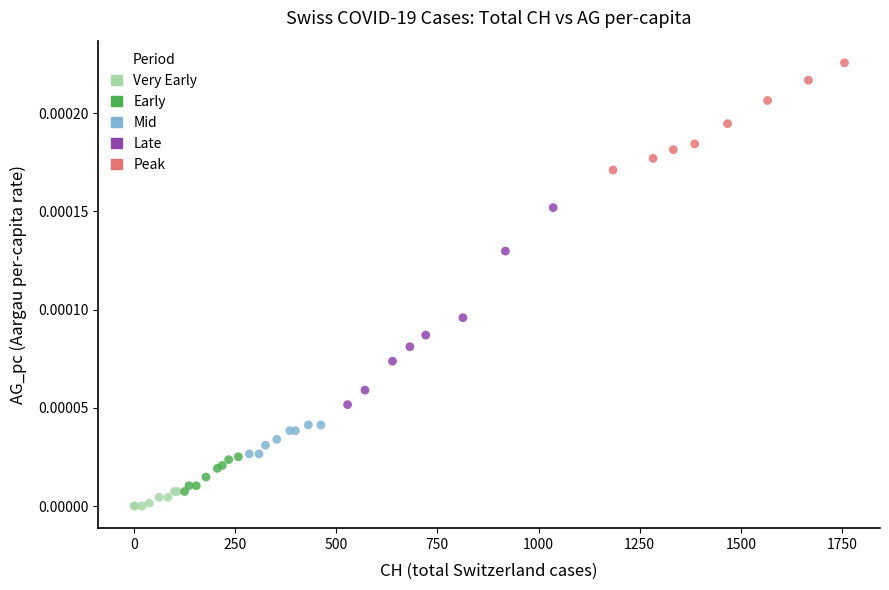

Which series reaches the maximum Y coordinate?

Peak